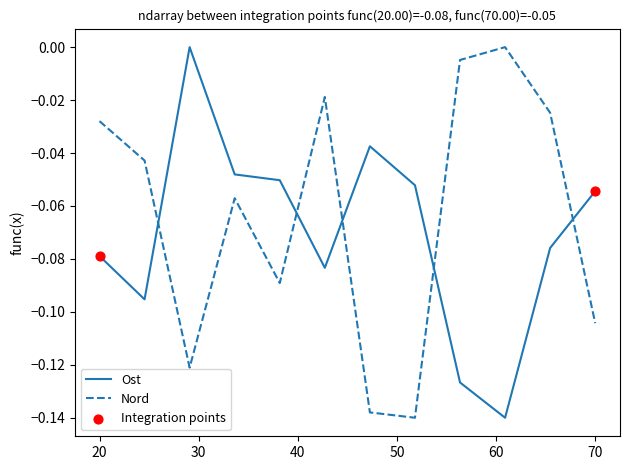

True or false: Nord and Ost cross at least once.

True